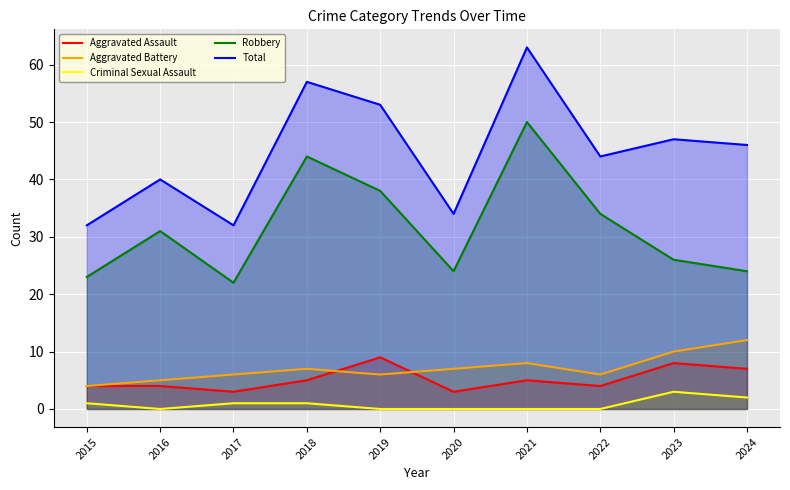

Which series changed the most between 2018 and 2022?

Total